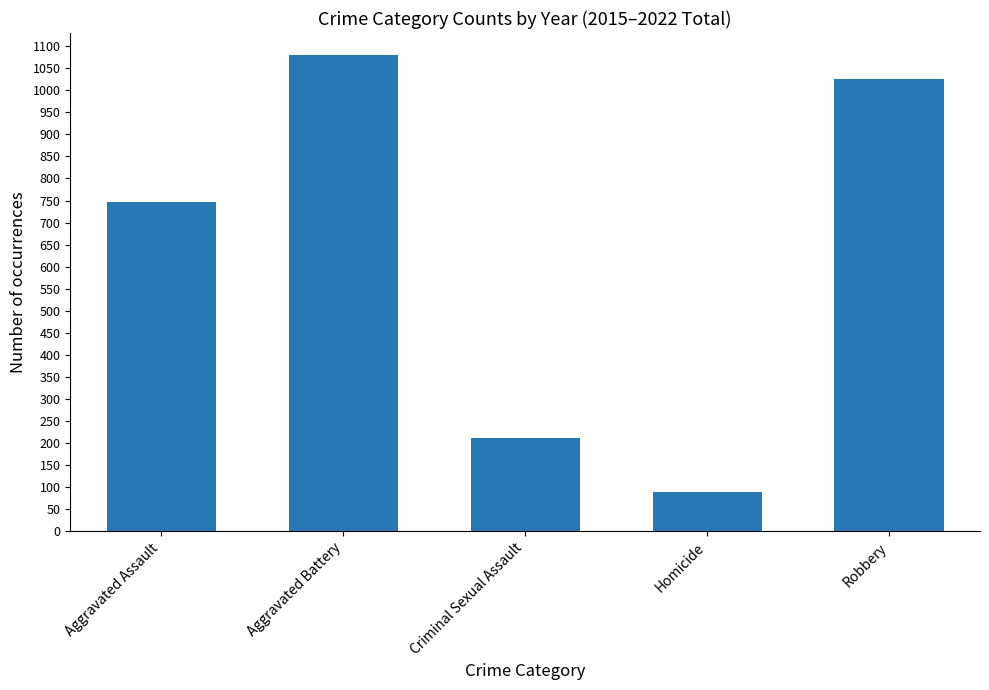

List the labels in order of value, smallest first.

Homicide, Criminal Sexual Assault, Aggravated Assault, Robbery, Aggravated Battery